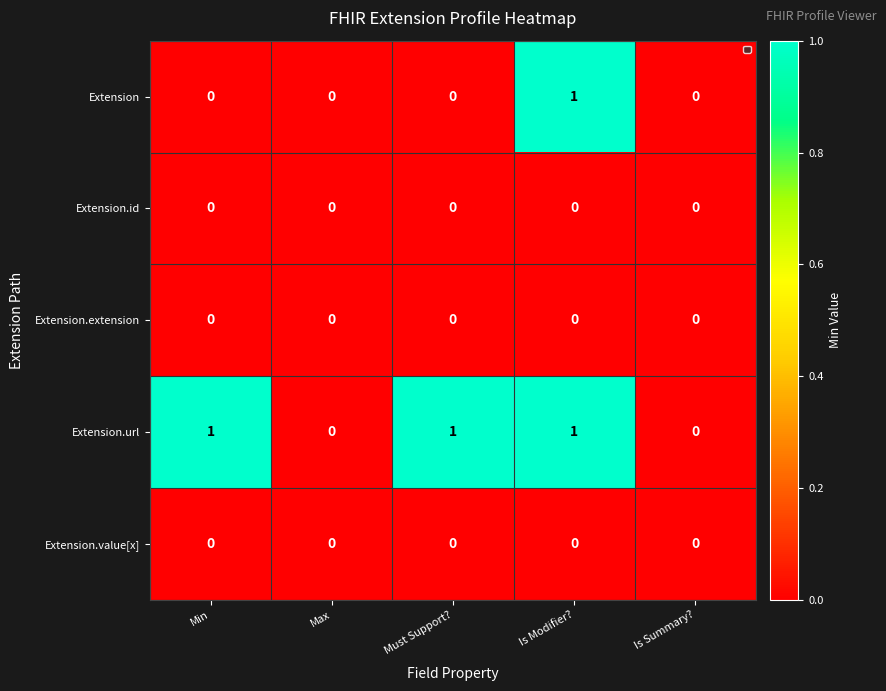

The Extension.id series shows 0 at Must Support?. True or false?

True